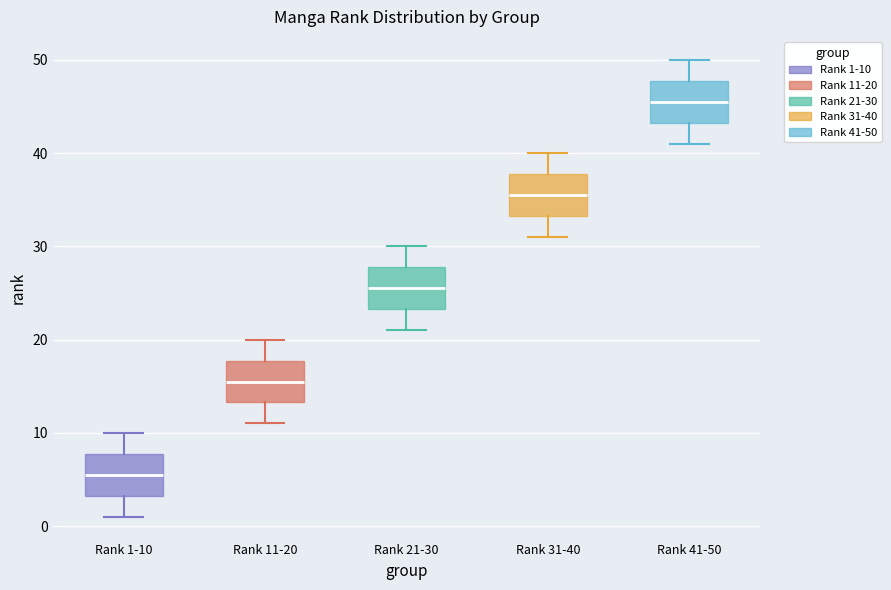

Reading left to right, transcribe this box plot: for each box, give where its median line is, the range the box spans, and where its two whiskers end, as read against the y-axis. The values are not printed on the chart, so give them approximately, as read against the axis.

Rank 1-10: median 6, box 3 to 8, whiskers 1 to 10
Rank 11-20: median 16, box 13 to 18, whiskers 11 to 20
Rank 21-30: median 26, box 23 to 28, whiskers 21 to 30
Rank 31-40: median 36, box 33 to 38, whiskers 31 to 40
Rank 41-50: median 46, box 43 to 48, whiskers 41 to 50